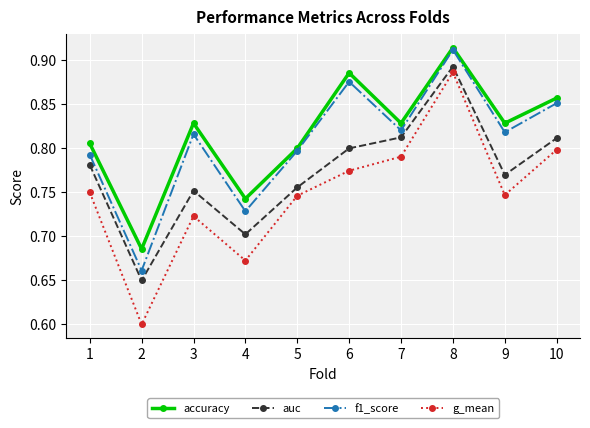

Rank the series at 3 from highest to lowest value.

accuracy, f1_score, auc, g_mean